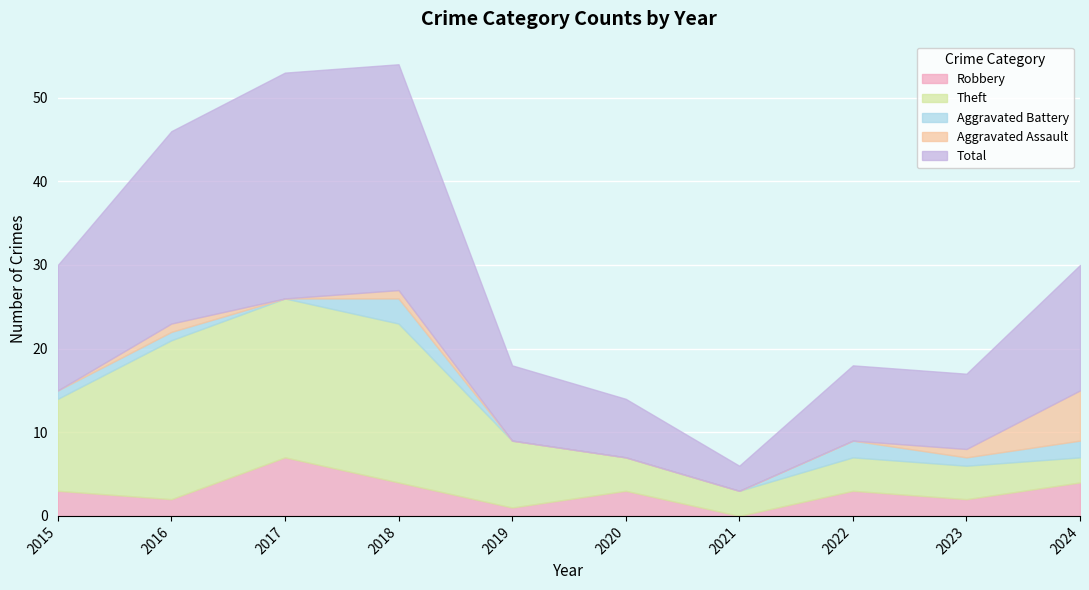

Is the value of Robbery at 2020 greater than the value of Aggravated Battery at 2018?

No